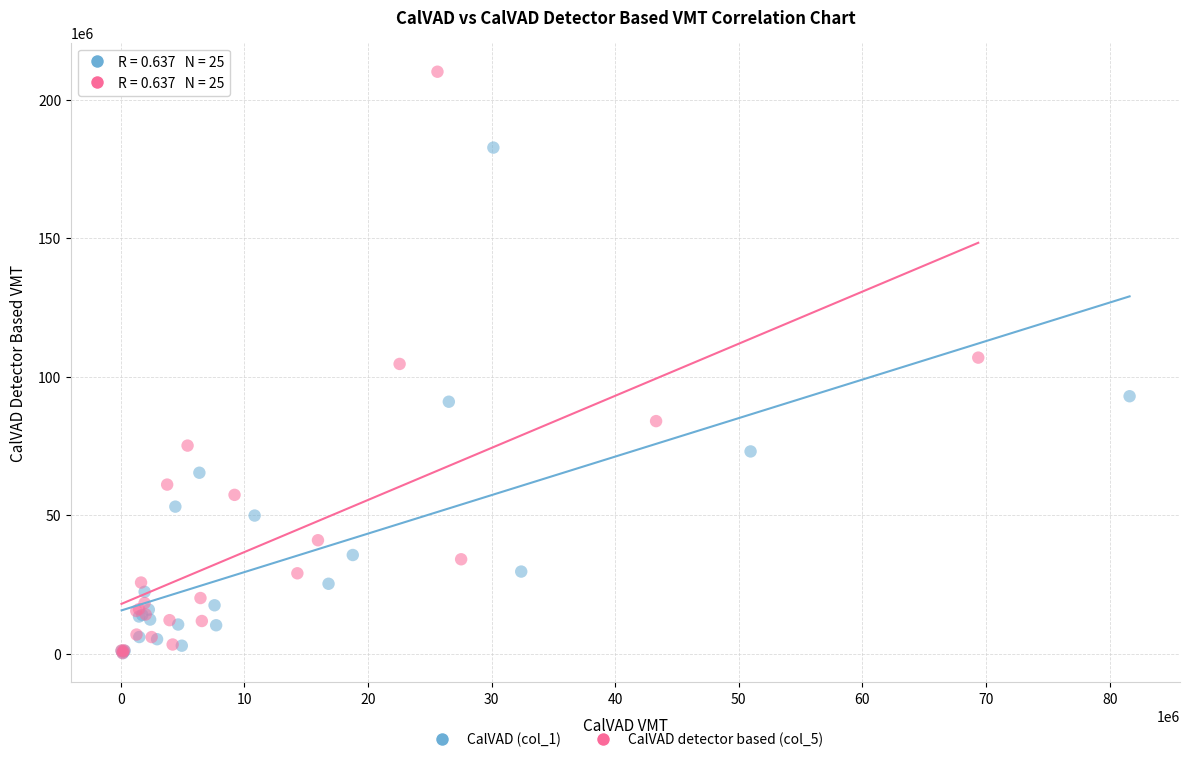

Which series has the widest spread of Y values?

CalVAD detector based (col_5)